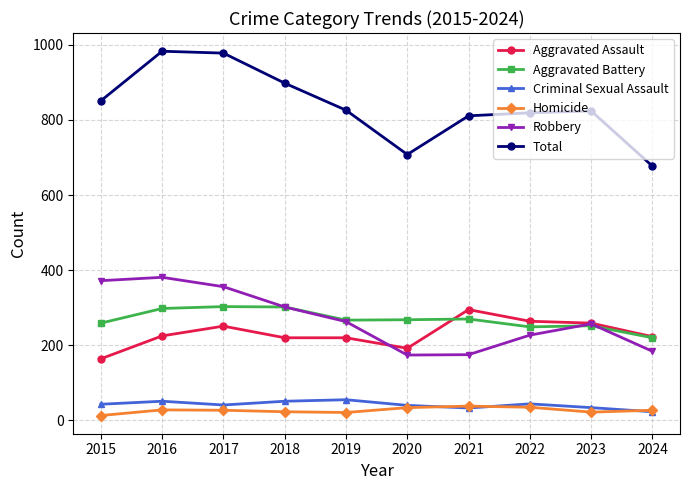

What is the difference between the second highest and minimum values in the Aggravated Assault series?

100